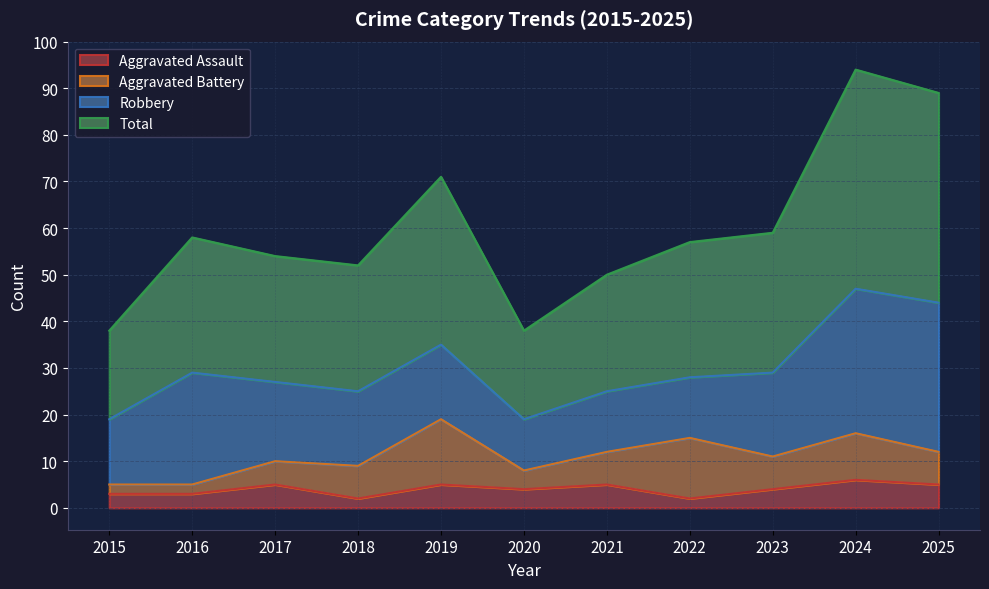

Count the number of categories in the chart.

11